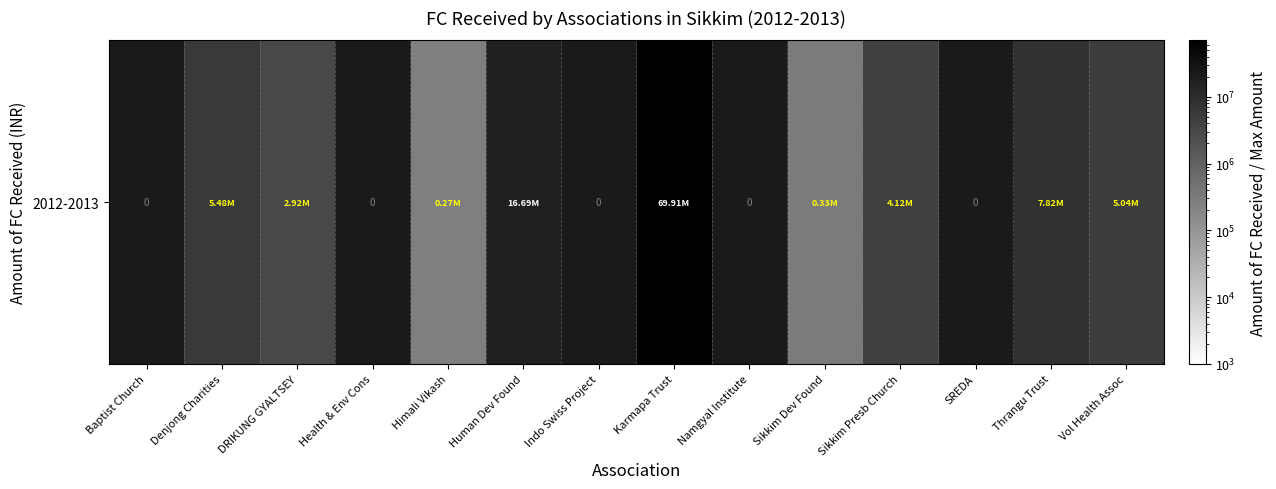

True or false: the data shows 69910060.0 at Karmapa Trust.

True